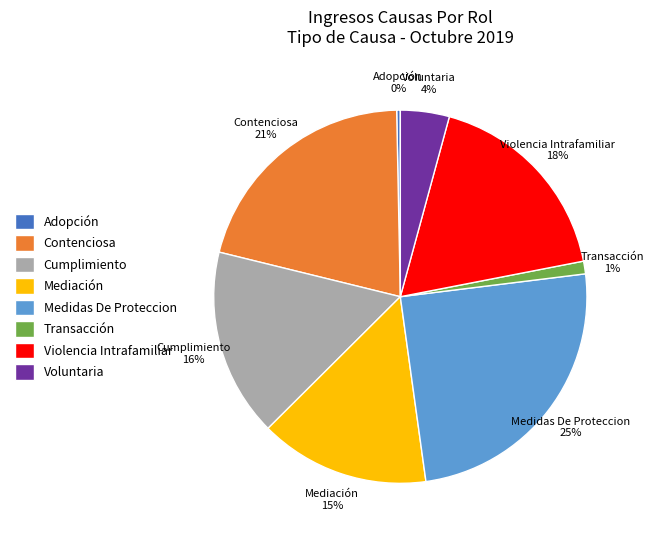

Is there any slice that represents more than half of the pie?

No